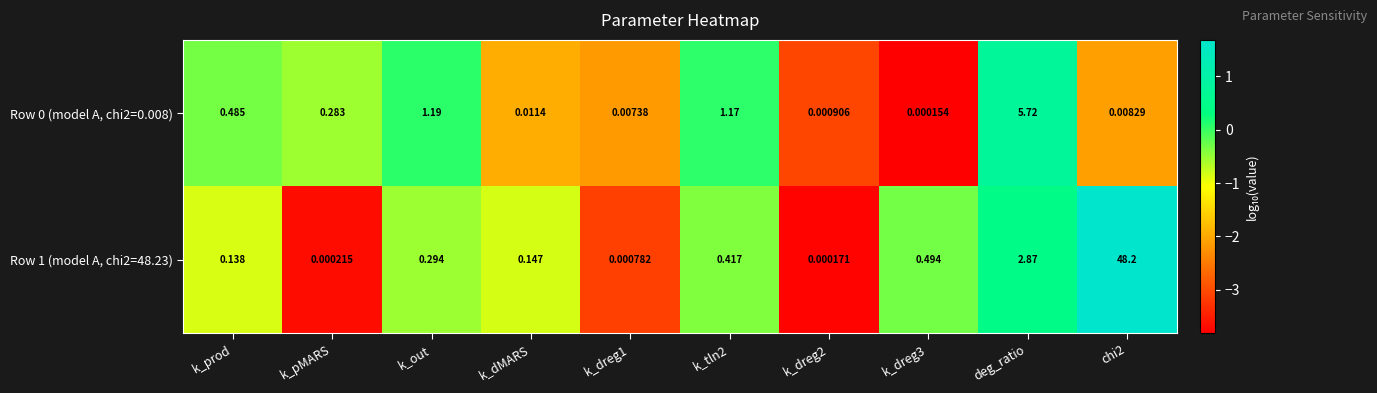

Is the value of Row 1 (model A, chi2=48.23) at k_out greater than the value of Row 0 (model A, chi2=0.008) at k_pMARS?

Yes